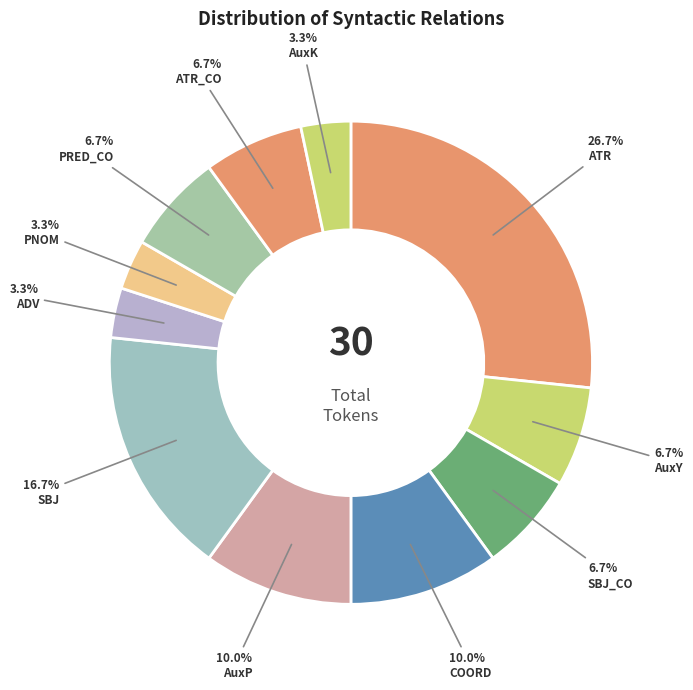

Between COORD and ATR, which is larger?

ATR